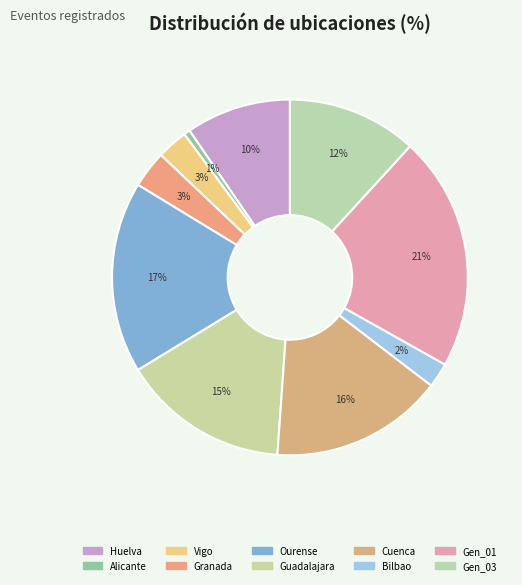

Is there a majority slice in this chart?

No